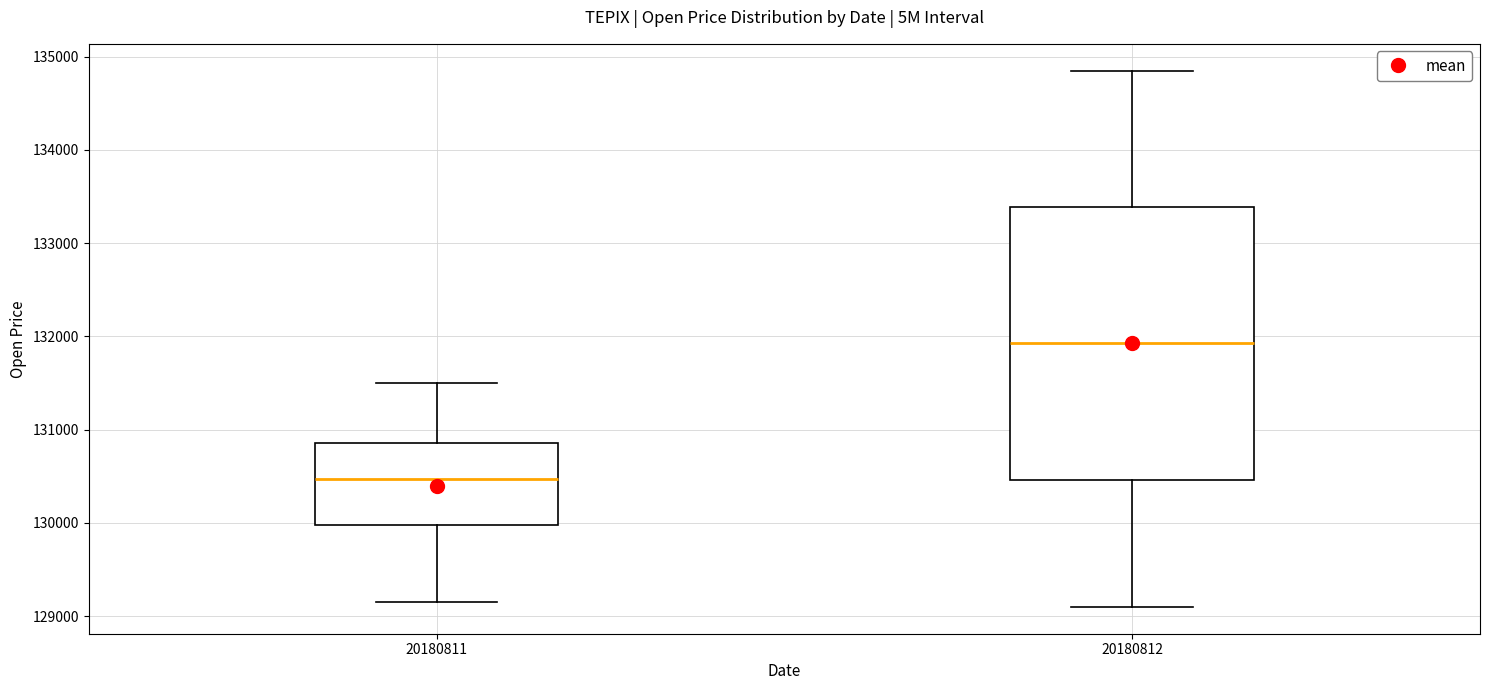

Which box is the tallest, from its lower edge to its upper edge?

20180812